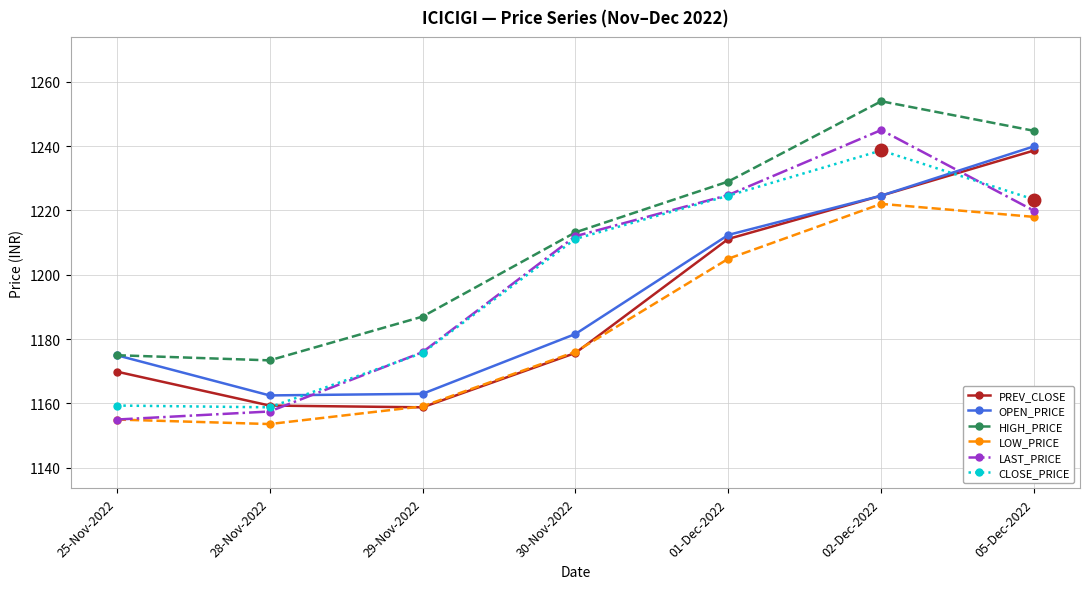

Which series has the largest range (max minus min)?

LAST_PRICE